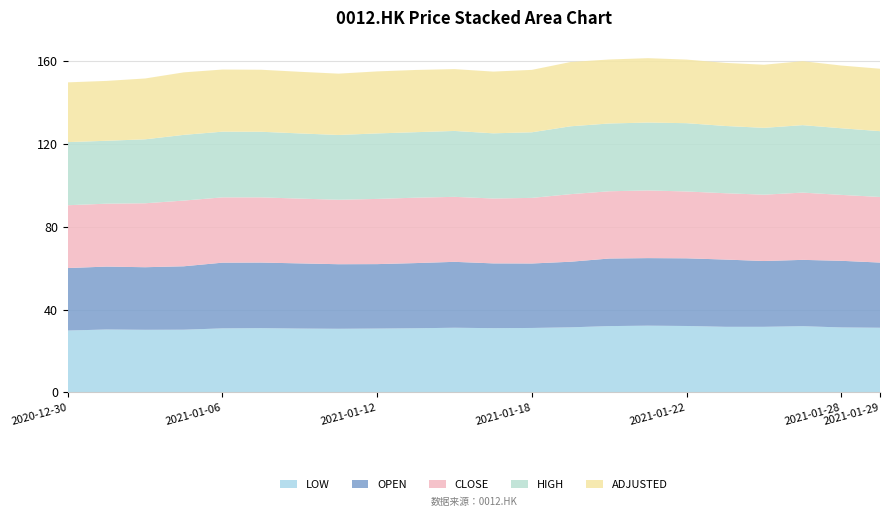

Reading right to left, list all the values displayed in this chart.

LOW: 2021-01-29=31.2	2021-01-28=31.4	2021-01-27=32.0	2021-01-26=31.7	2021-01-25=31.7	2021-01-22=32.1	2021-01-21=32.2	2021-01-20=32.0	2021-01-19=31.5	2021-01-18=31.1	2021-01-15=31.0	2021-01-14=31.2	2021-01-13=31.0	2021-01-12=30.9	2021-01-11=30.8	2021-01-08=30.9	2021-01-07=31.0	2021-01-06=31.0	2021-01-05=30.3	2021-01-04=30.2	2020-12-31=30.4	2020-12-30=29.9
OPEN: 2021-01-29=31.5	2021-01-28=32.2	2021-01-27=32.0	2021-01-26=31.8	2021-01-25=32.5	2021-01-22=32.7	2021-01-21=32.7	2021-01-20=32.7	2021-01-19=31.7	2021-01-18=31.1	2021-01-15=31.3	2021-01-14=31.9	2021-01-13=31.5	2021-01-12=31.1	2021-01-11=31.2	2021-01-08=31.5	2021-01-07=31.7	2021-01-06=31.8	2021-01-05=30.6	2021-01-04=30.2	2020-12-31=30.4	2020-12-30=30.2
CLOSE: 2021-01-29=31.7	2021-01-28=31.9	2021-01-27=32.5	2021-01-26=32.0	2021-01-25=32.0	2021-01-22=32.3	2021-01-21=32.7	2021-01-20=32.5	2021-01-19=32.7	2021-01-18=31.7	2021-01-15=31.4	2021-01-14=31.4	2021-01-13=31.6	2021-01-12=31.5	2021-01-11=31.1	2021-01-08=31.3	2021-01-07=31.5	2021-01-06=31.5	2021-01-05=31.8	2021-01-04=30.9	2020-12-31=30.4	2020-12-30=30.4
HIGH: 2021-01-29=31.8	2021-01-28=32.2	2021-01-27=32.6	2021-01-26=32.3	2021-01-25=32.5	2021-01-22=33.0	2021-01-21=32.8	2021-01-20=32.8	2021-01-19=32.8	2021-01-18=31.7	2021-01-15=31.5	2021-01-14=31.9	2021-01-13=31.6	2021-01-12=31.6	2021-01-11=31.3	2021-01-08=31.5	2021-01-07=31.7	2021-01-06=31.8	2021-01-05=31.8	2021-01-04=30.9	2020-12-31=30.4	2020-12-30=30.5
ADJUSTED: 2021-01-29=30.2	2021-01-28=30.3	2021-01-27=30.9	2021-01-26=30.5	2021-01-25=30.5	2021-01-22=30.7	2021-01-21=31.1	2021-01-20=30.9	2021-01-19=31.1	2021-01-18=30.2	2021-01-15=29.8	2021-01-14=29.9	2021-01-13=30.1	2021-01-12=30.0	2021-01-11=29.6	2021-01-08=29.8	2021-01-07=30.0	2021-01-06=30.0	2021-01-05=30.2	2021-01-04=29.4	2020-12-31=28.9	2020-12-30=28.9